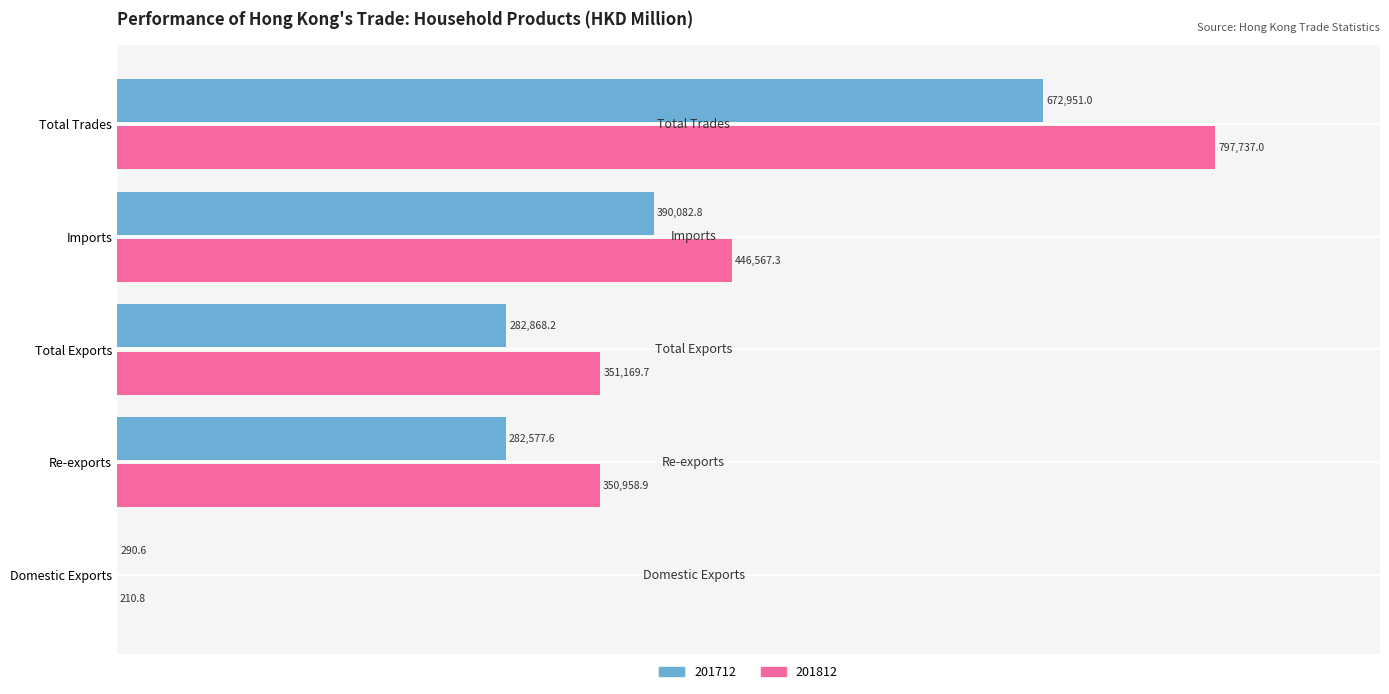

At which category is the sum across all series the highest?

Total Trades